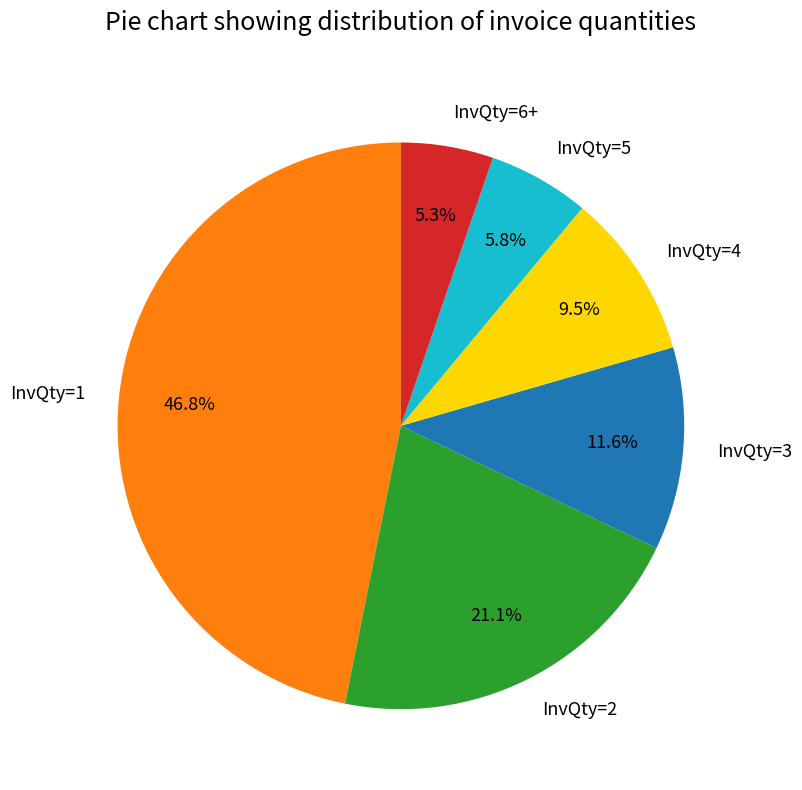

Between InvQty=5 and InvQty=2, which is larger?

InvQty=2